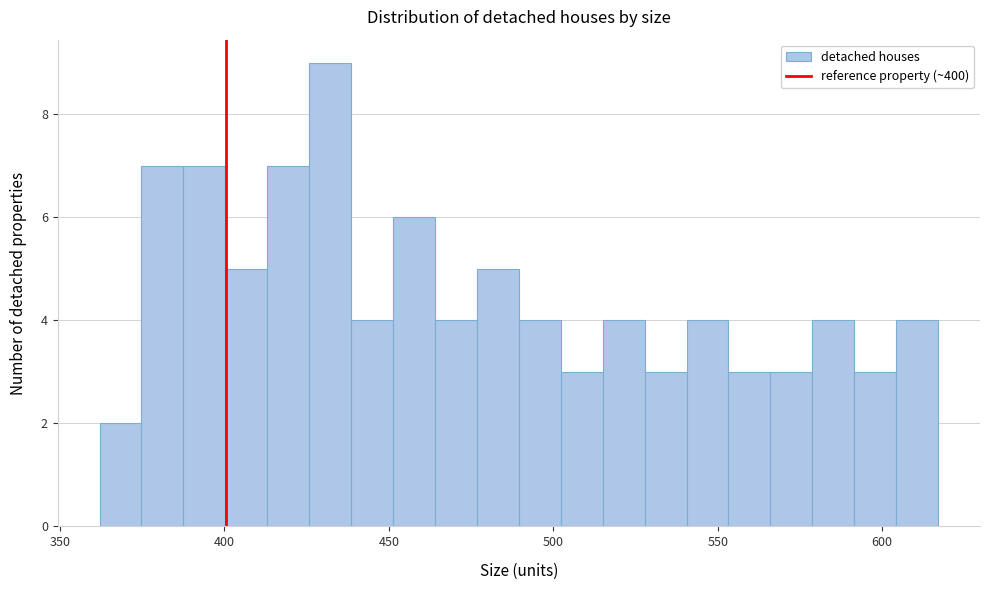

Read against the x-axis, roughly where is the centre of the tallest bar?

430